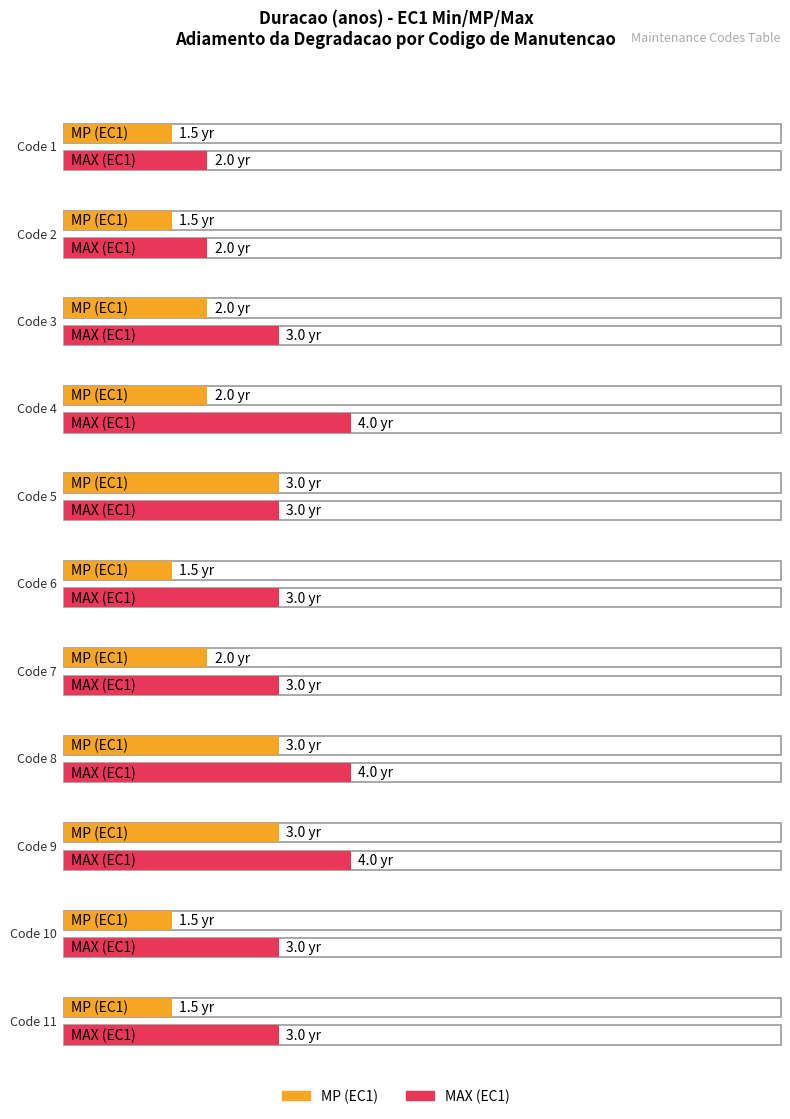

How many data points does each series have?

11